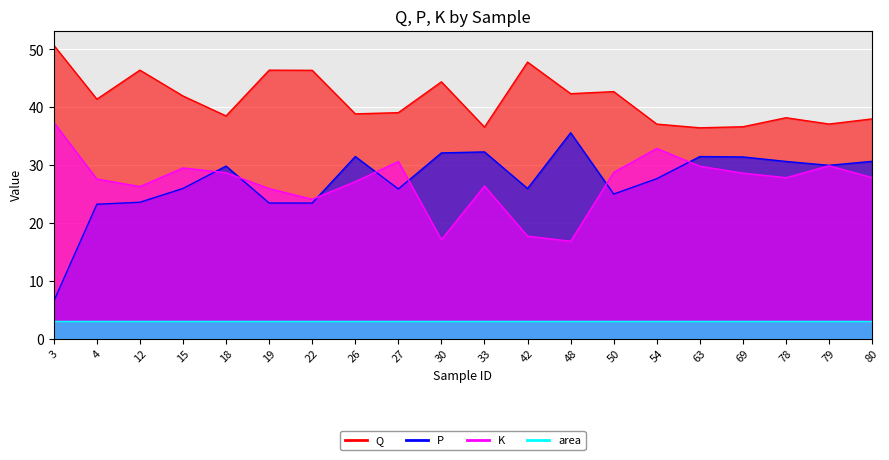

At which label is Q closest to 43?

50